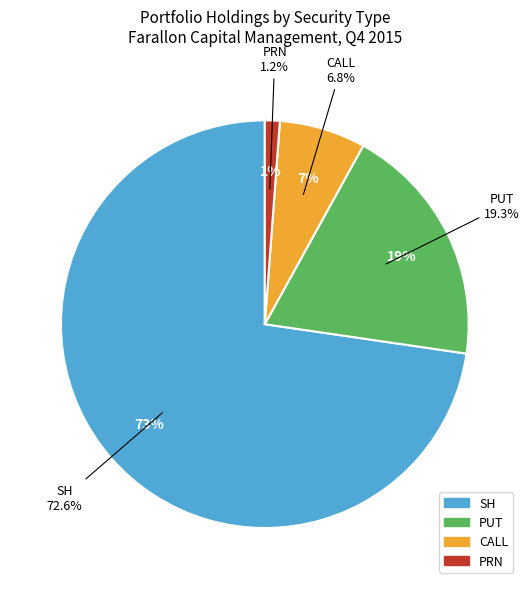

Combined, do SH and PRN account for over 50%?

Yes